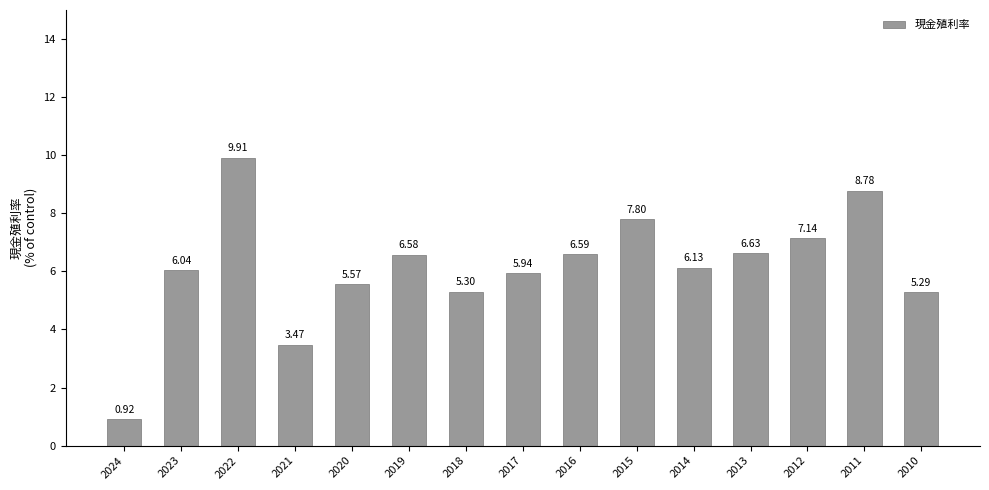

Is it true that the value at 2010 is 5.3?

True